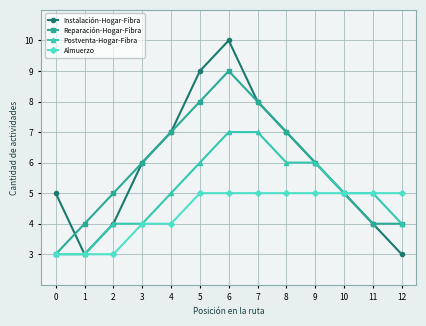

How many values in the Reparación-Hogar-Fibra series are below 6?

6